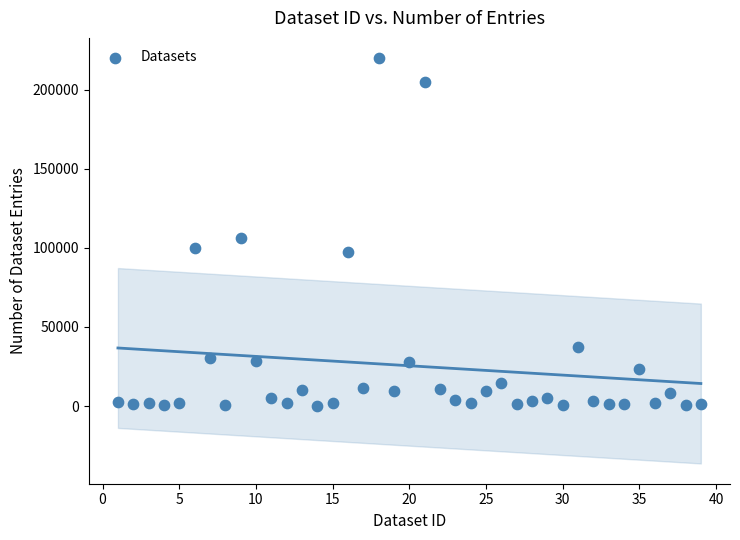

What is the range of Y values (max minus min)?

219940